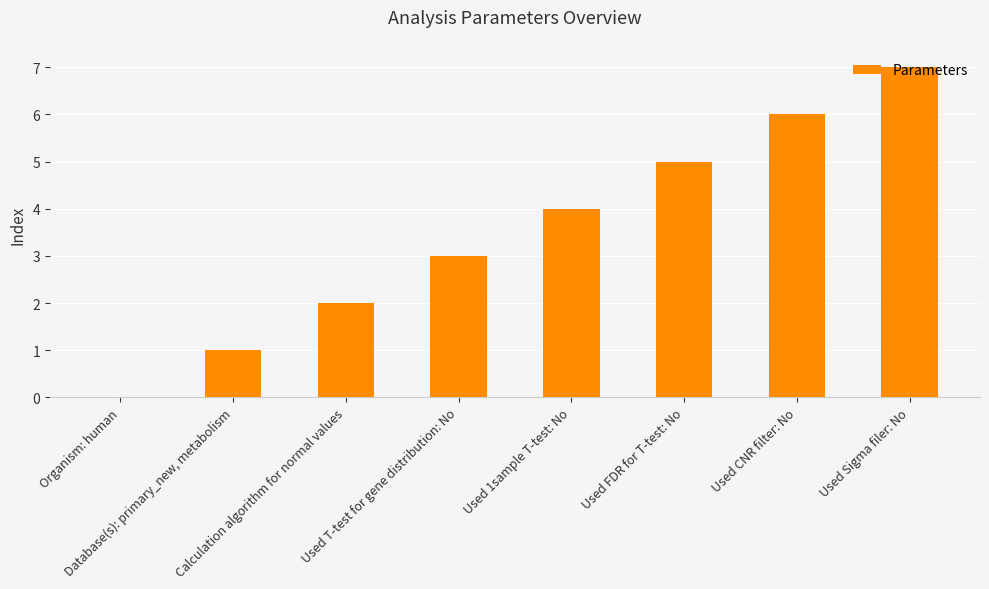

What is the maximum value shown in the chart?

7